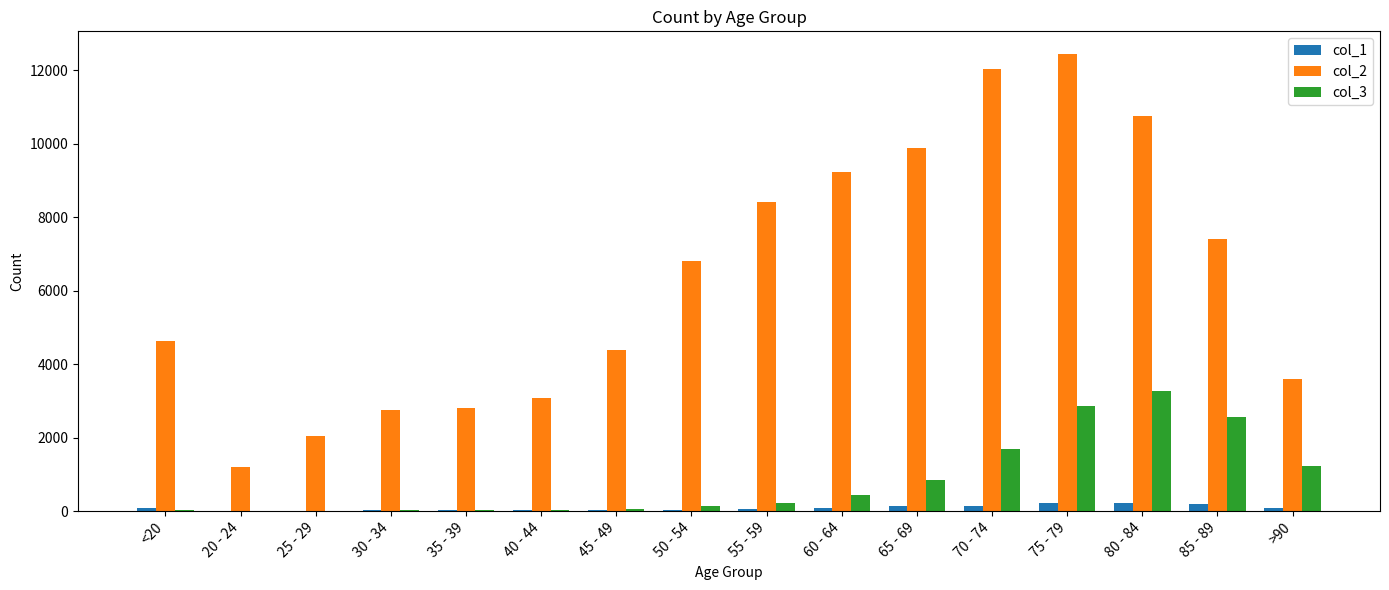

The value of col_2 at 45 - 49 is 2707. True or false?

False